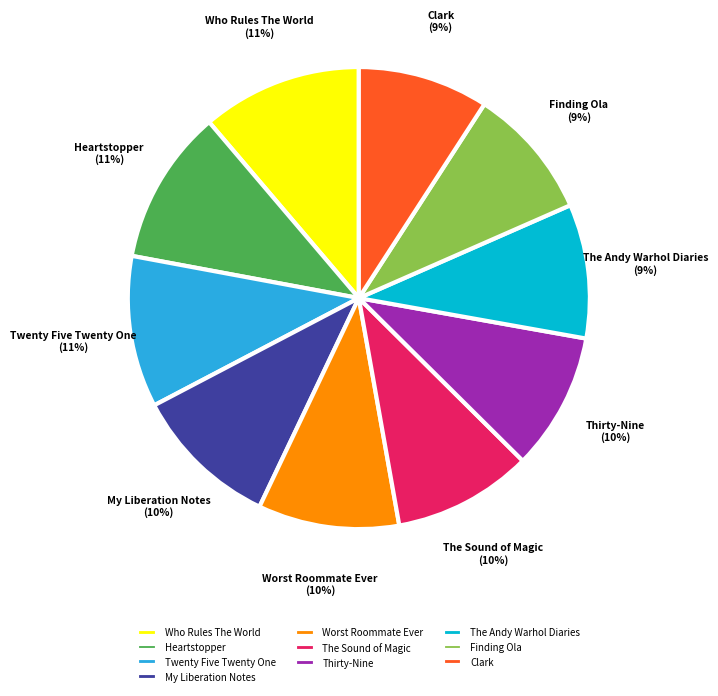

The My Liberation Notes slice represents 10% of the pie. True or false?

True